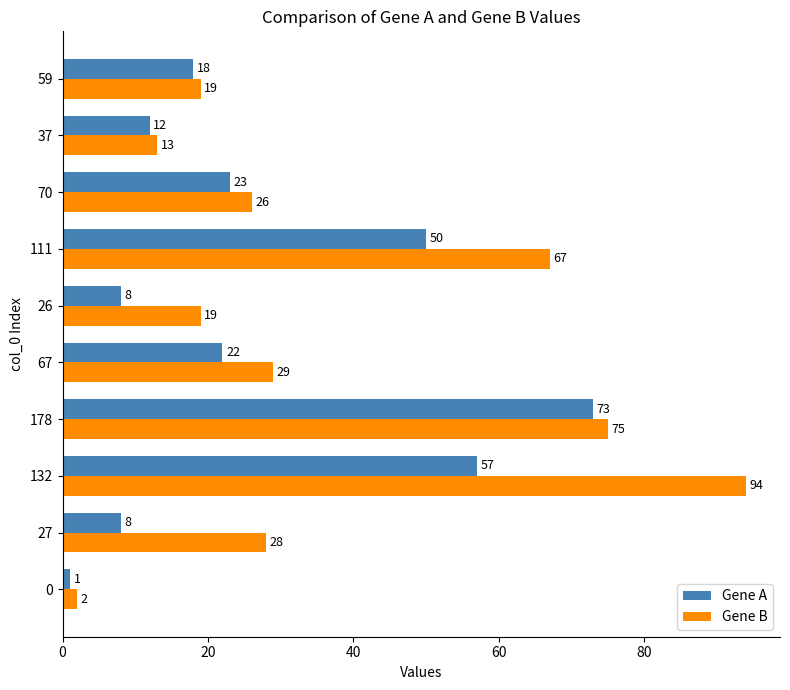

What is the smallest value displayed?

1